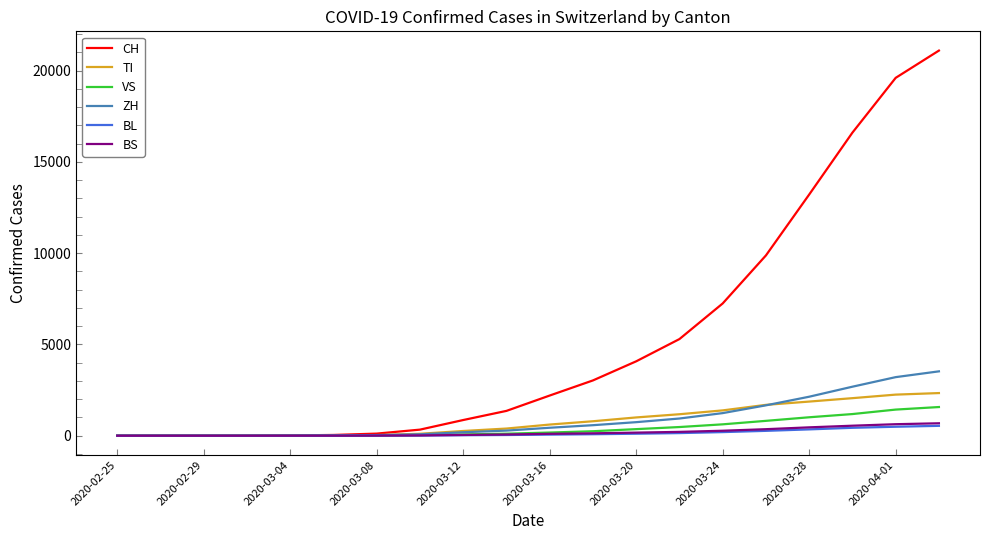

Which series has the largest range (max minus min)?

CH